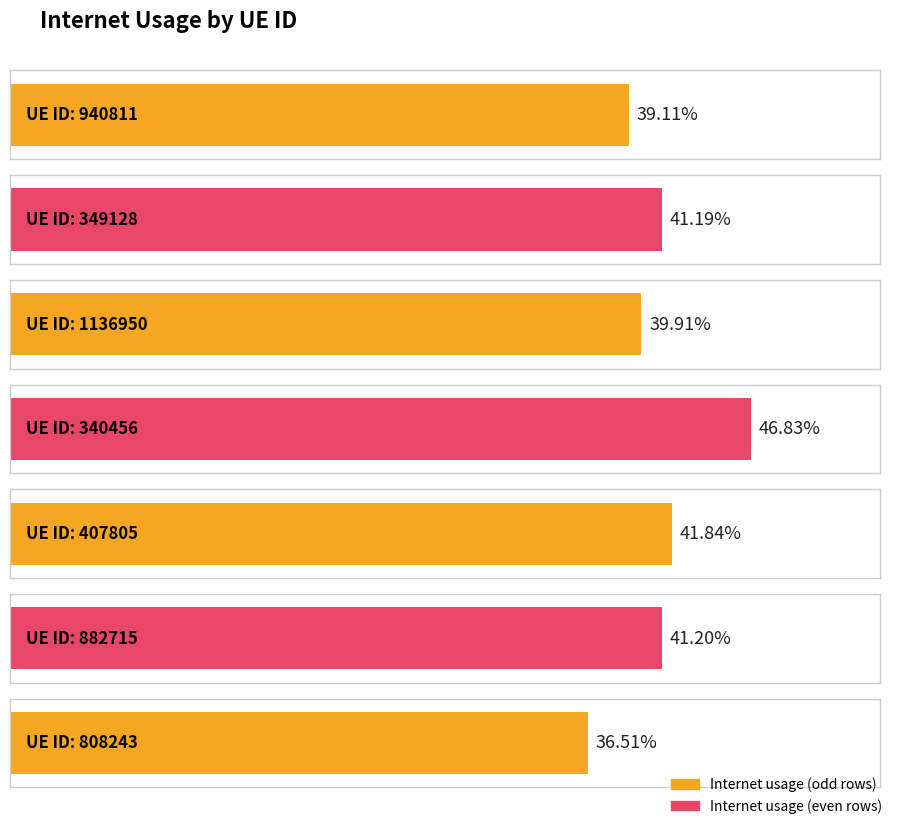

How many categories are shown in the chart?

7